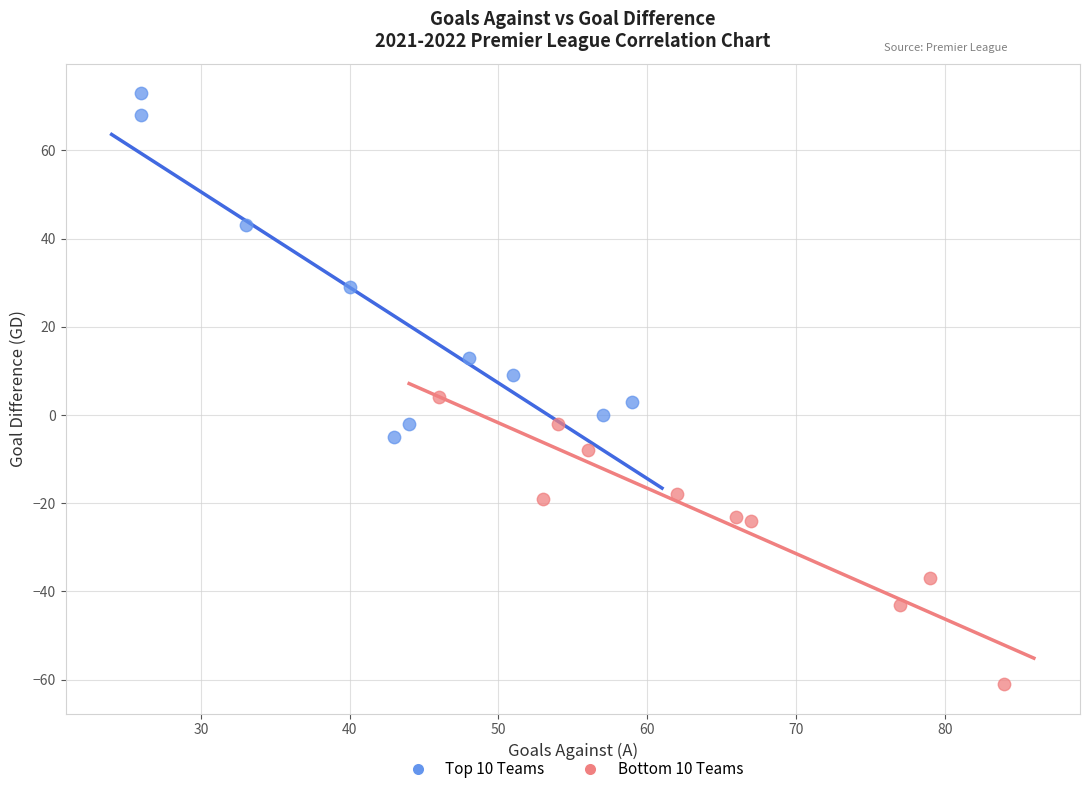

Which series reaches the maximum Y coordinate?

Top 10 Teams